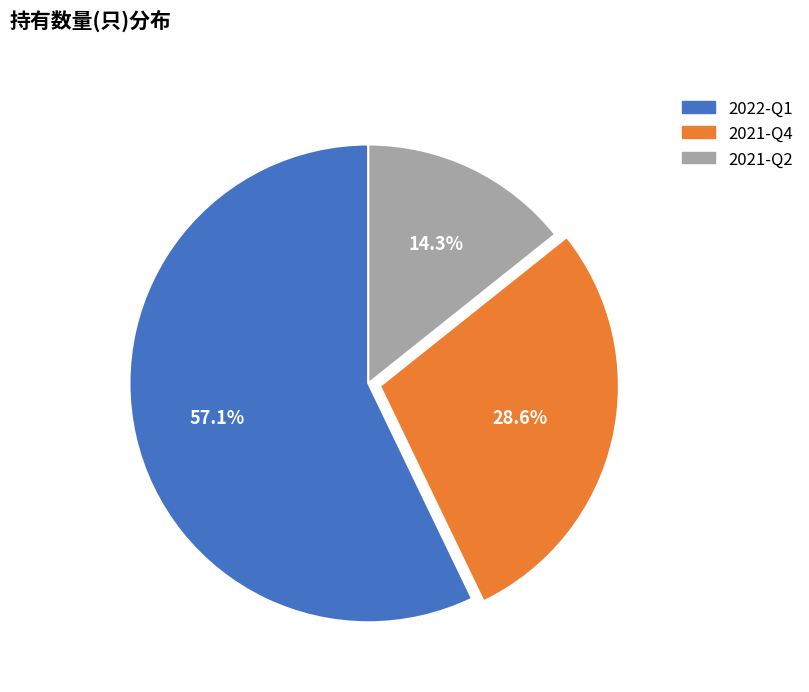

Is it true that 2021-Q4 is 29% of the pie?

True